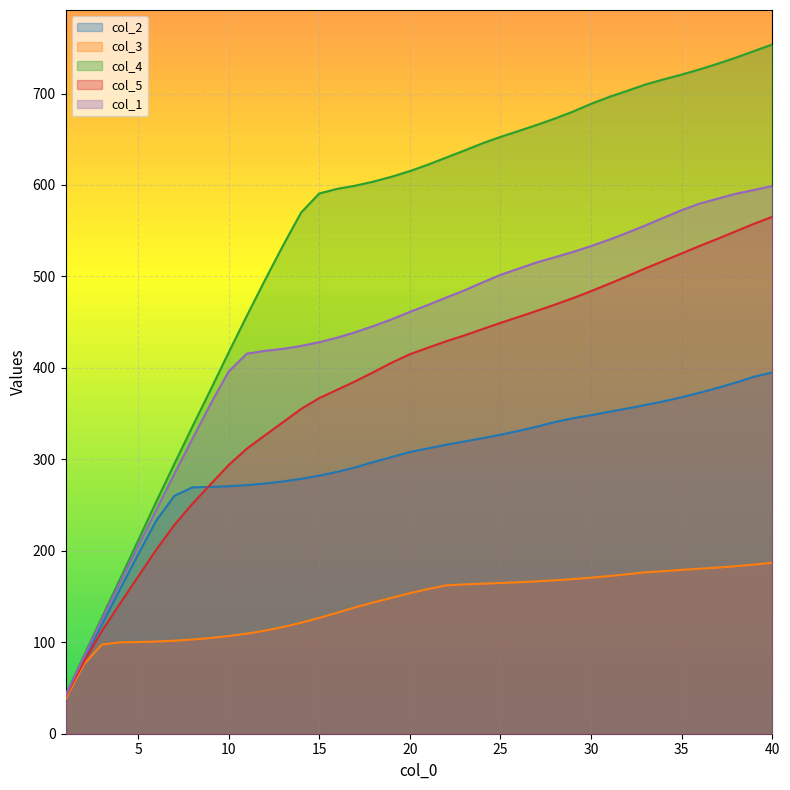

List the series in order of their peak value, lowest first.

col_3, col_2, col_5, col_1, col_4